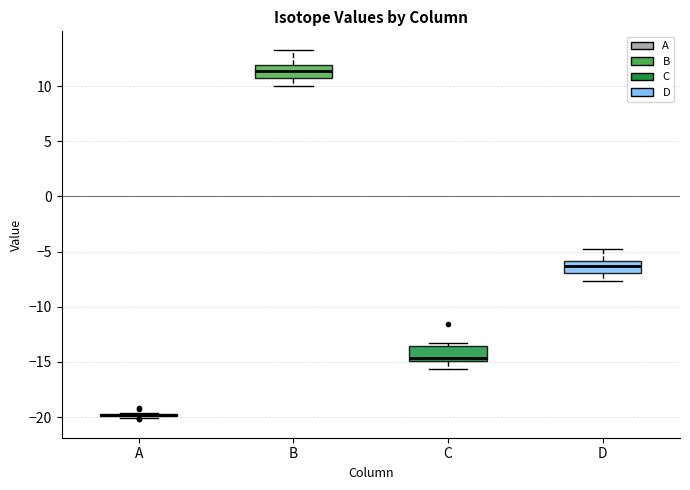

Reading left to right, transcribe this box plot: for each box, give where its median line is, the range the box spans, and where its two whiskers end, as read against the y-axis. The values are not printed on the chart, so give them approximately, as read against the axis.

A: box collapsed to a line at -20.0, whiskers -20.0 to -19.5
B: median 11.5, box 10.5 to 12.0, whiskers 10.0 to 13.5
C: median -14.5, box -15.0 to -13.5, whiskers -15.5 to -13.5 (just above the box's upper edge)
D: median -6.5, box -7.0 to -6.0, whiskers -7.5 to -5.0